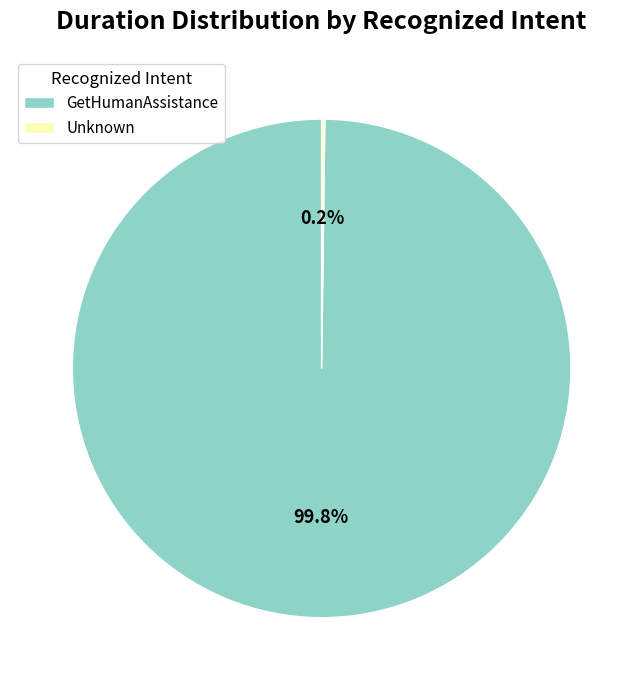

What portion of the pie excludes GetHumanAssistance?

0.2%